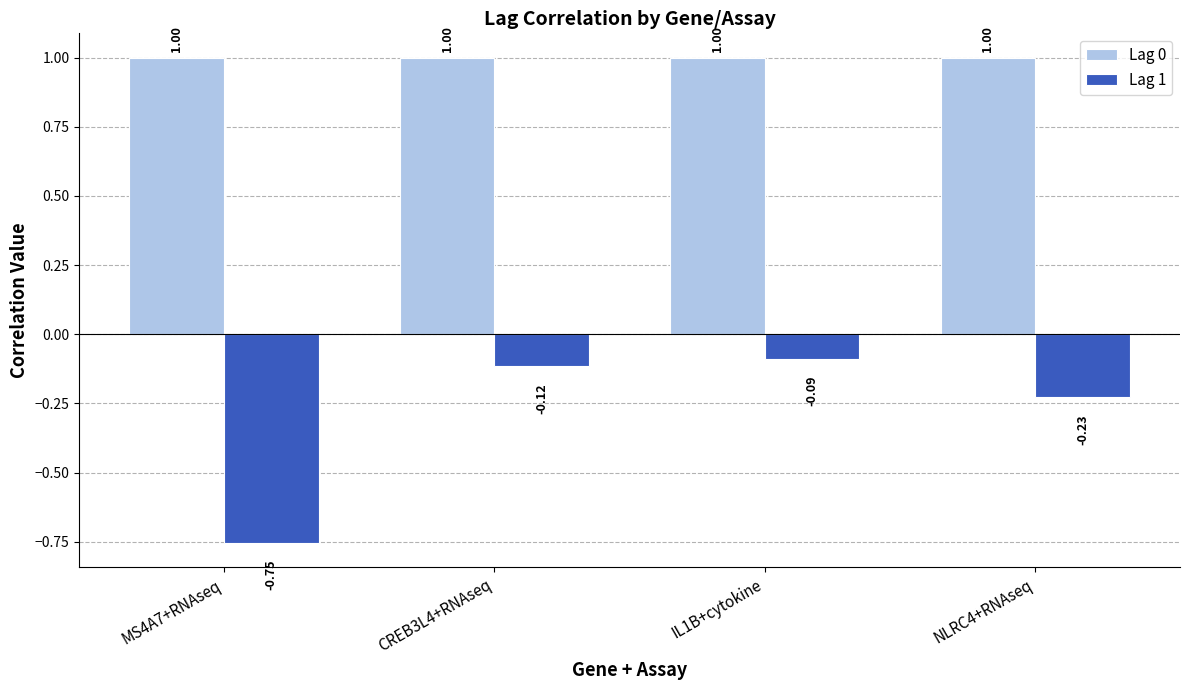

What is the maximum value shown in the chart?

1.0